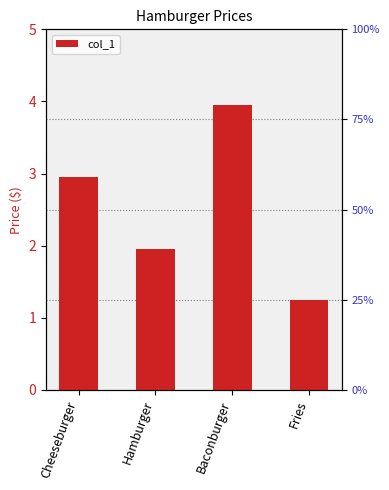

Where does the data first go above 2?

Cheeseburger